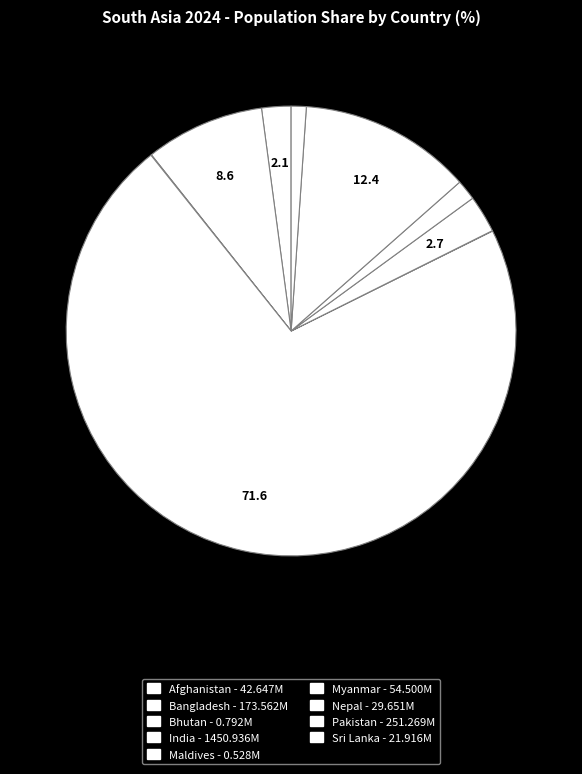

Count the number of slices in the pie.

9